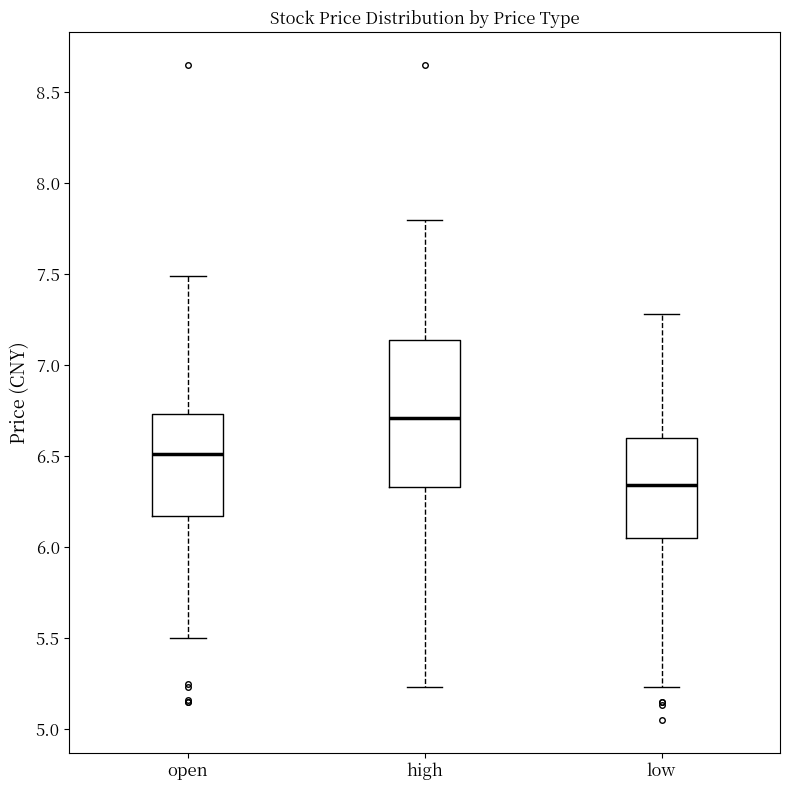

Reading left to right, transcribe this box plot: for each box, give where its median line is, the range the box spans, and where its two whiskers end, as read against the y-axis. The values are not printed on the chart, so give them approximately, as read against the axis.

open: median 6.50, box 6.15 to 6.75, whiskers 5.50 to 7.50
high: median 6.70, box 6.35 to 7.15, whiskers 5.25 to 7.80
low: median 6.35, box 6.05 to 6.60, whiskers 5.25 to 7.30